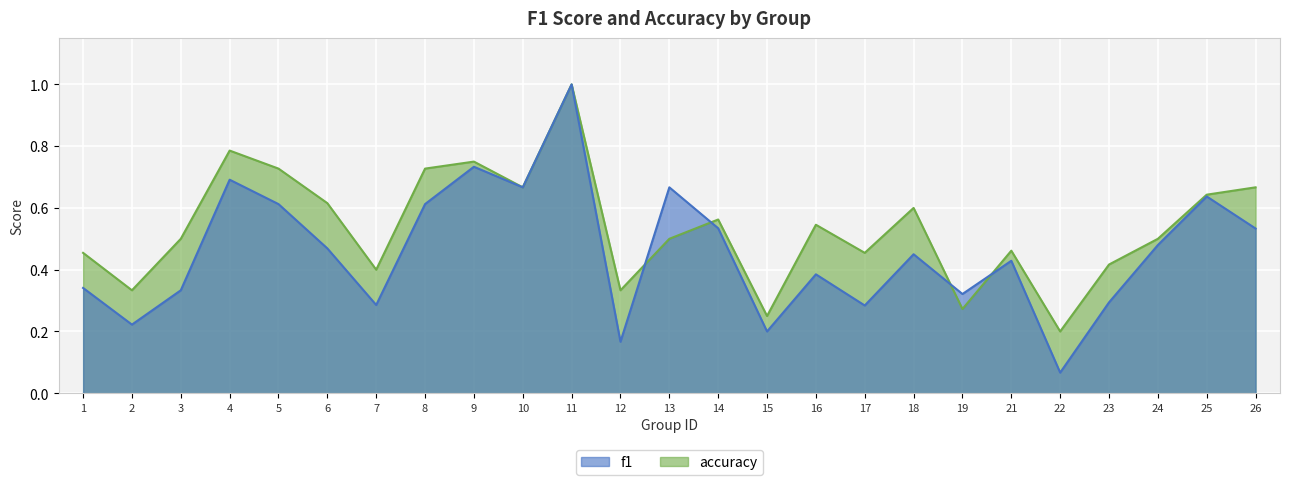

The accuracy series shows 0.3 at 16. True or false?

False